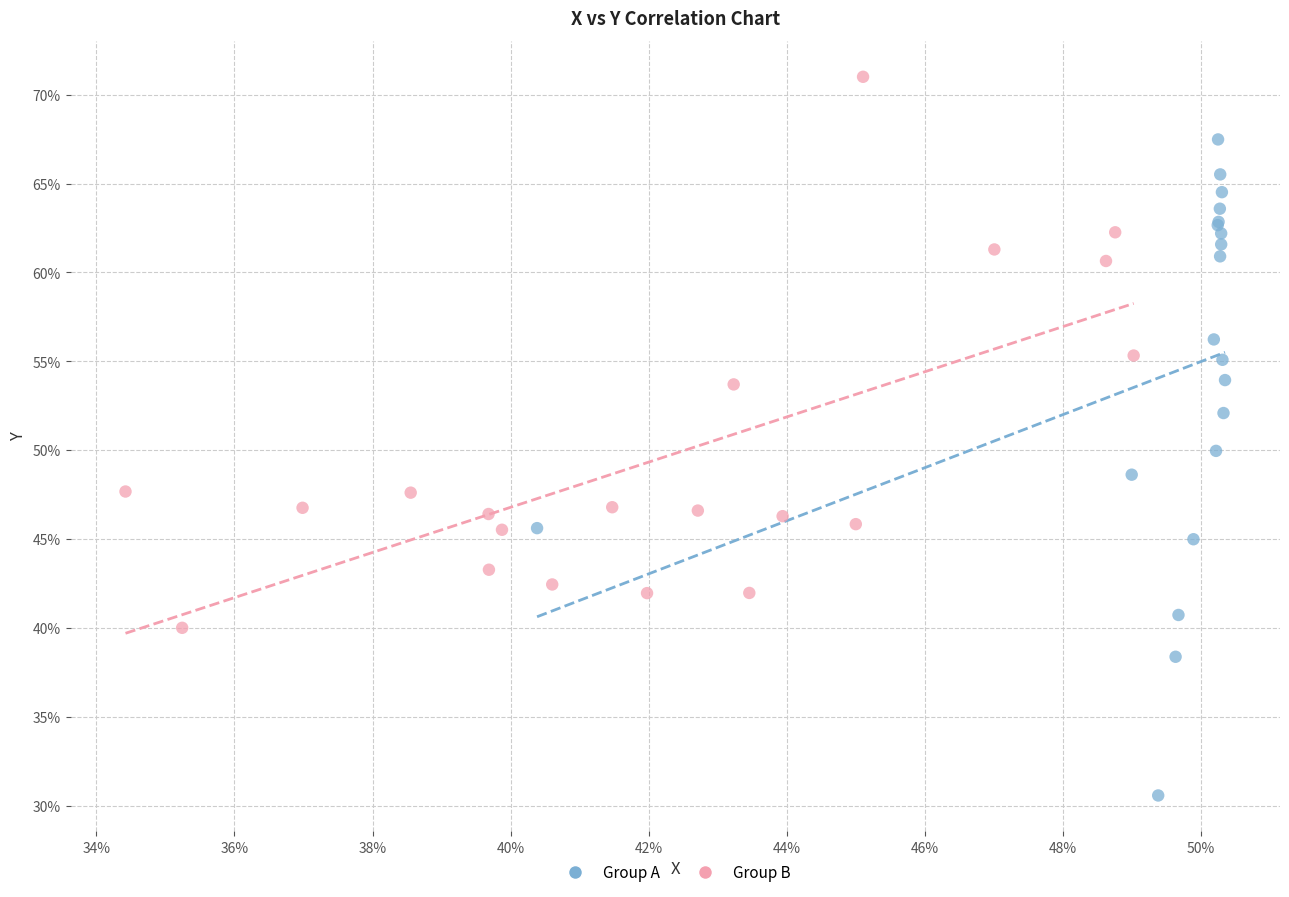

What are all the series names shown in the legend?

Group A, Group B